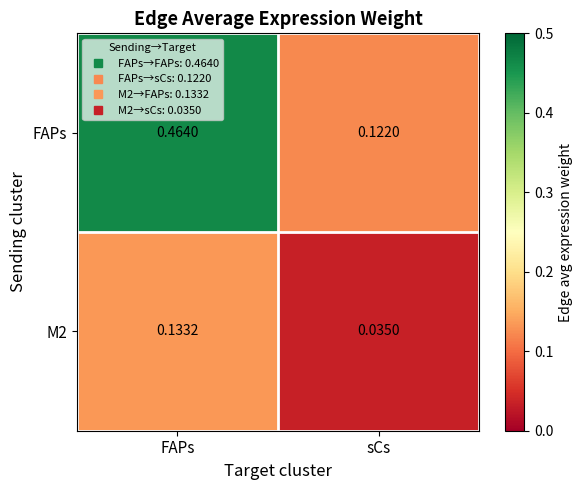

Which series changed the most between FAPs and sCs?

FAPs